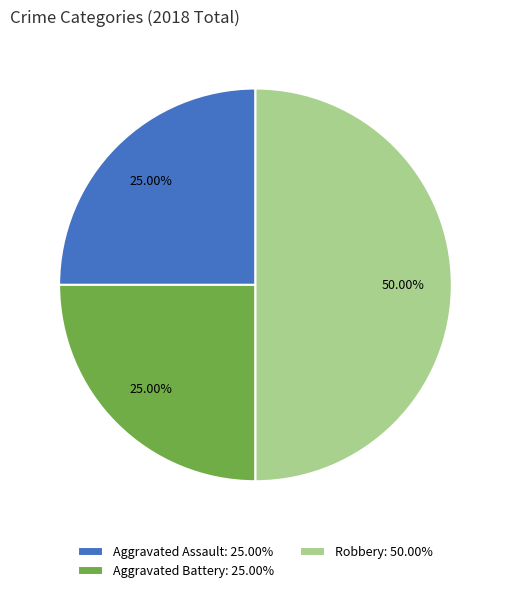

Which slice is the largest?

Robbery